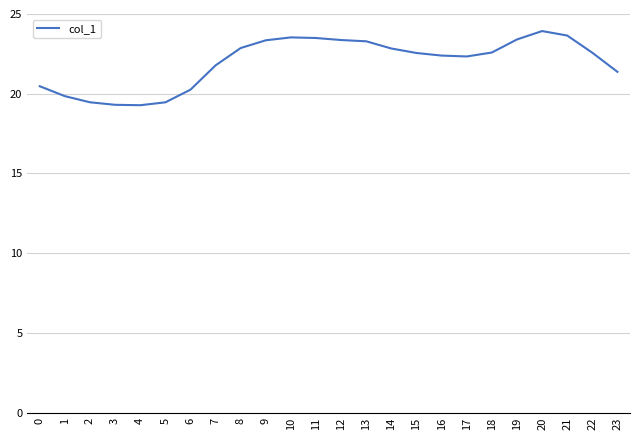

Approximately how many times larger is the value at 13 compared to 6?

1.1